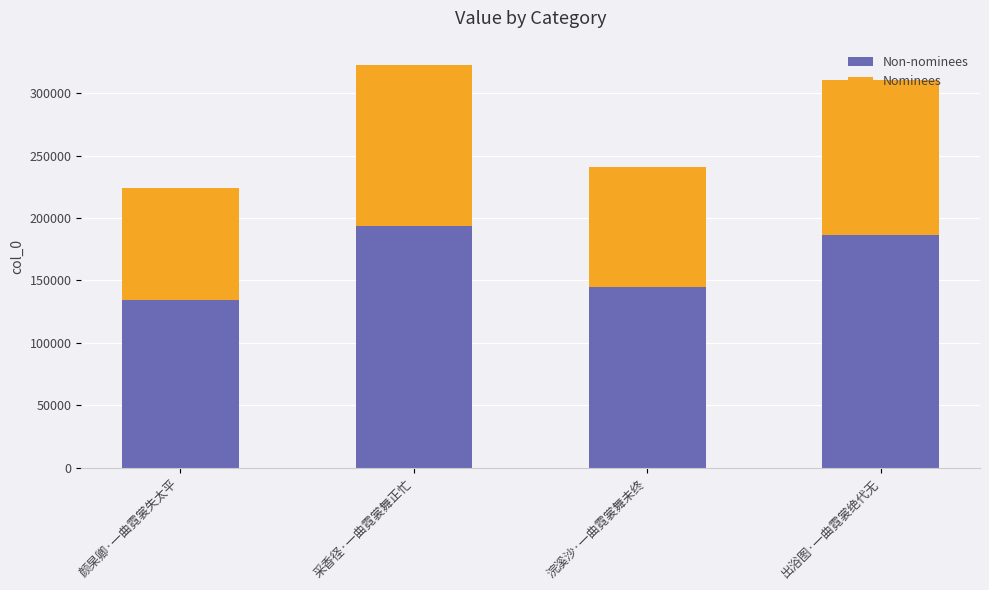

What is the total value across all series at 浣溪沙·一曲霓裳舞未终?

240779.0